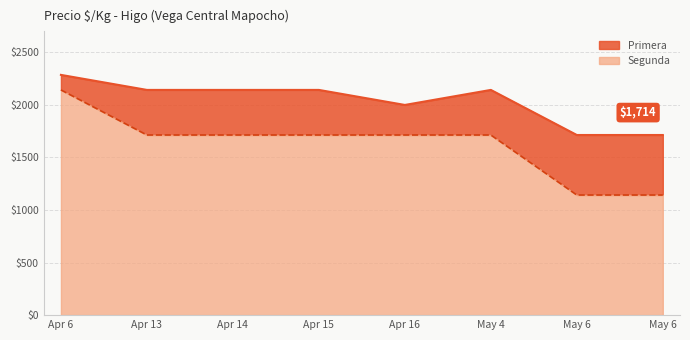

True or false: Primera and Segunda intersect in this chart.

False